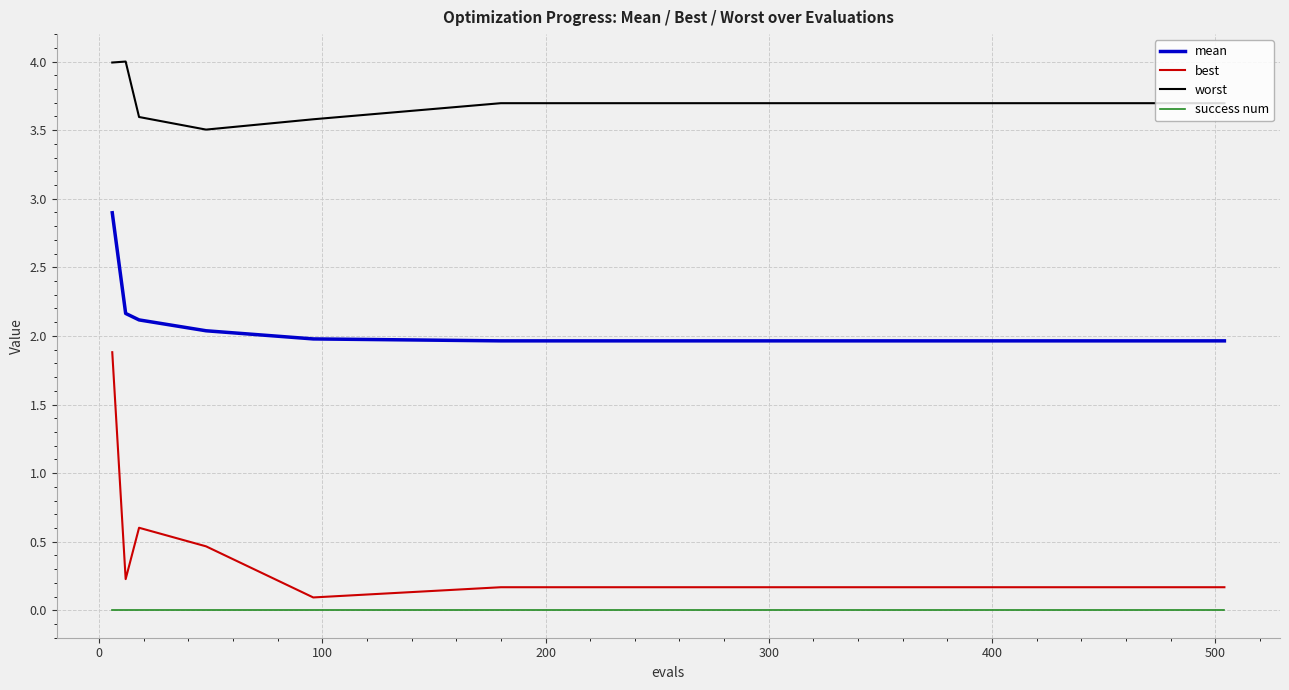

True or false: success num and worst intersect in this chart.

False